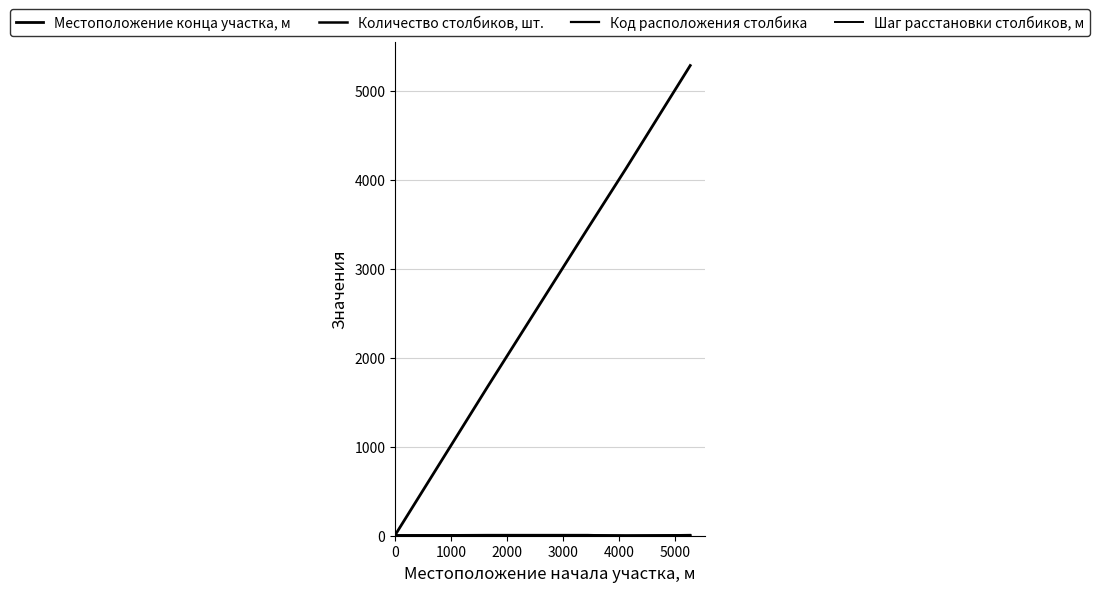

Reading left to right, list all the values displayed in this chart.

Местоположение конца участка, м: 5	1678	1678	3457	4120	4141	5289
Количество столбиков, шт.: 2	3	3	2	1	1	2
Код расположения столбика: 2	1	2	2	1	1	2
Шаг расстановки столбиков, м: 5	10	10	10	0	0	10